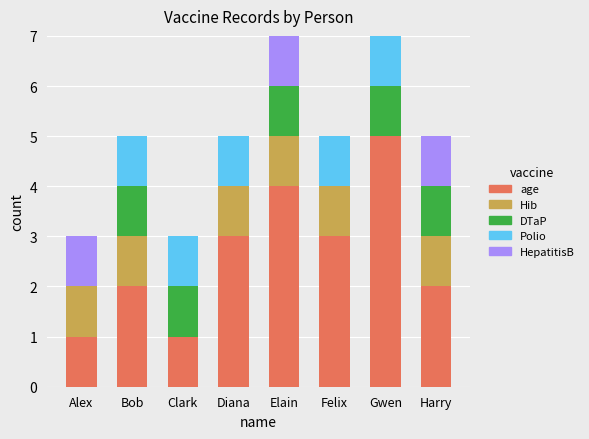

What is the sum of all age values?

21